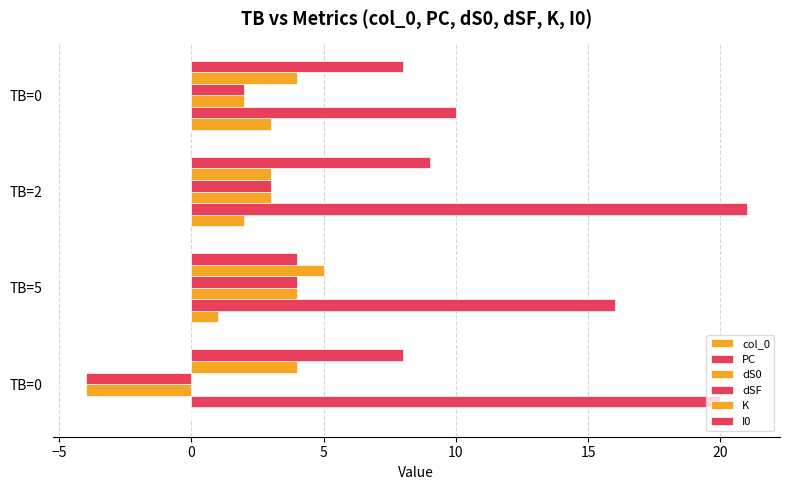

How many categories are shown in the chart?

4